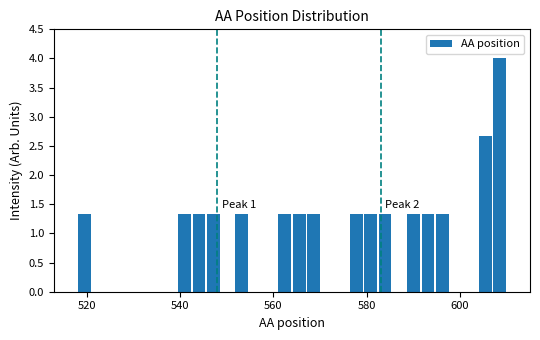

Around what value on the x-axis is the tallest bar? Give the approximate position of its centre, as read against the axis.

608